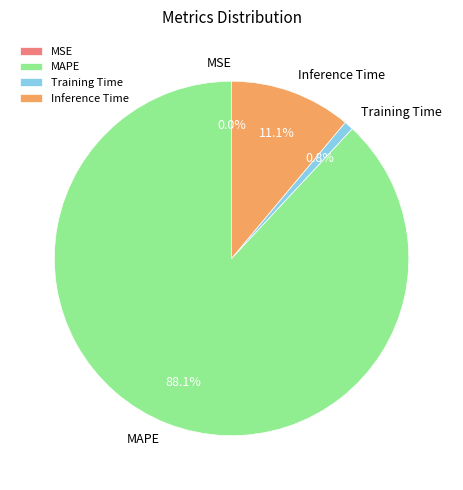

To the nearest percent, what is the difference between the largest and smallest slice percentages?

88%